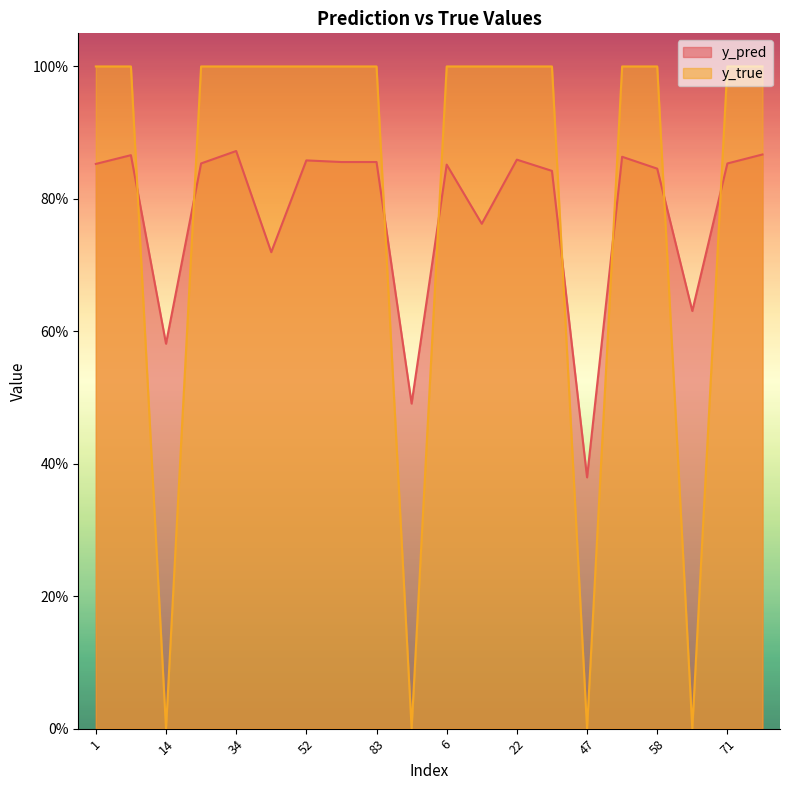

What is the greatest value displayed?

1.0